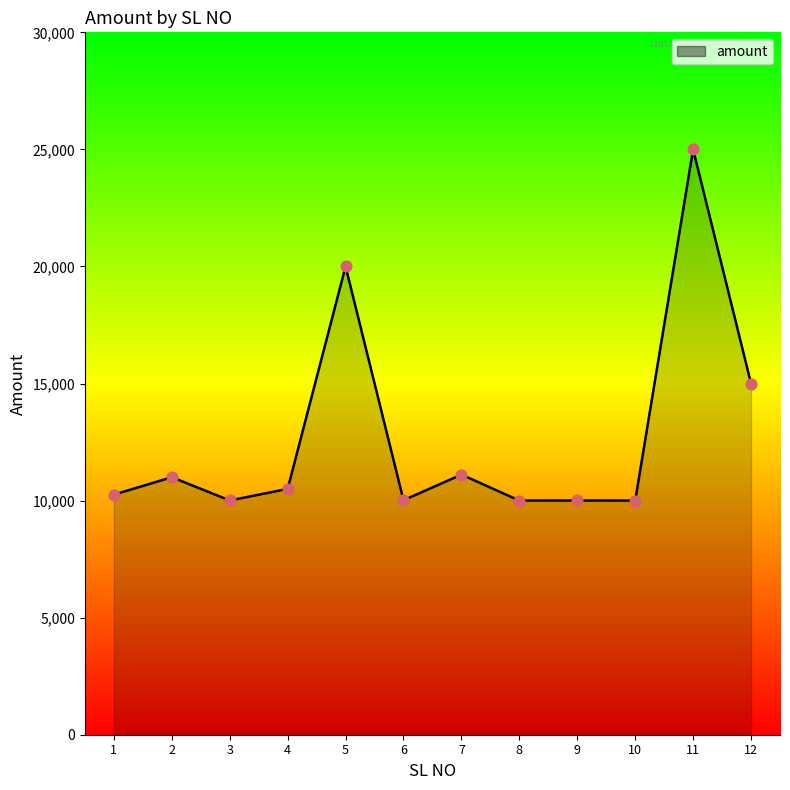

What is the change in value from 5 to 8?

-9999